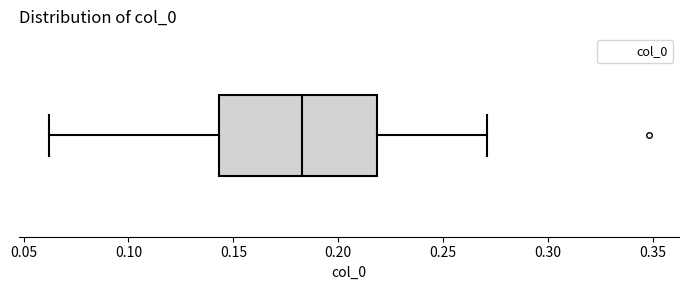

Transcribe this box plot: give where the median line is, the range the box spans, and where the two whiskers end, as read against the x-axis. The values are not printed on the chart, so give them approximately, as read against the axis.

median 0.185, box 0.145 to 0.220, whiskers 0.060 to 0.270